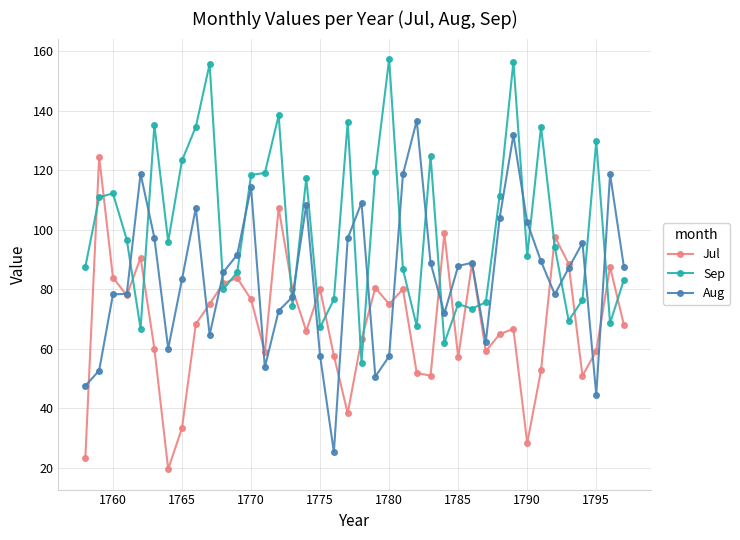

Which series has the largest total across all categories?

Sep